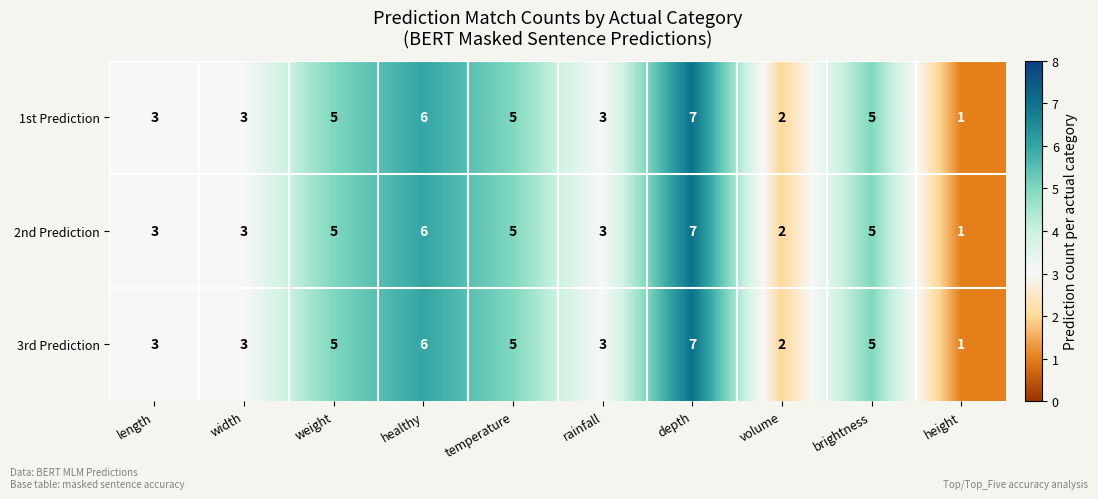

Reading right to left, transcribe all the data shown in this chart.

1st Prediction: height=1	brightness=5	volume=2	depth=7	rainfall=3	temperature=5	healthy=6	weight=5	width=3	length=3
2nd Prediction: height=1	brightness=5	volume=2	depth=7	rainfall=3	temperature=5	healthy=6	weight=5	width=3	length=3
3rd Prediction: height=1	brightness=5	volume=2	depth=7	rainfall=3	temperature=5	healthy=6	weight=5	width=3	length=3